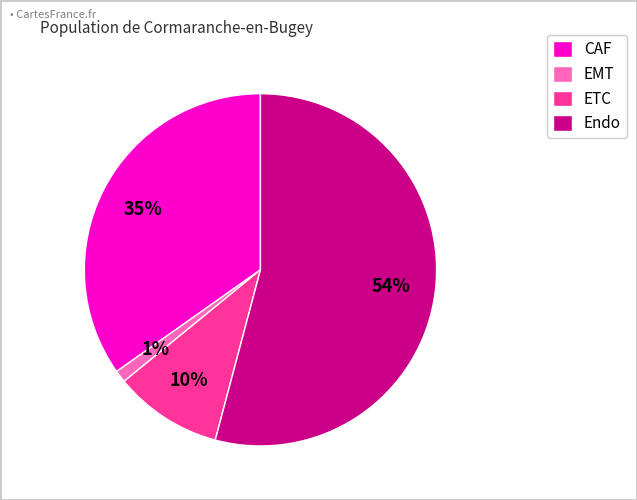

Is the sum of Endo and CAF greater than half?

Yes